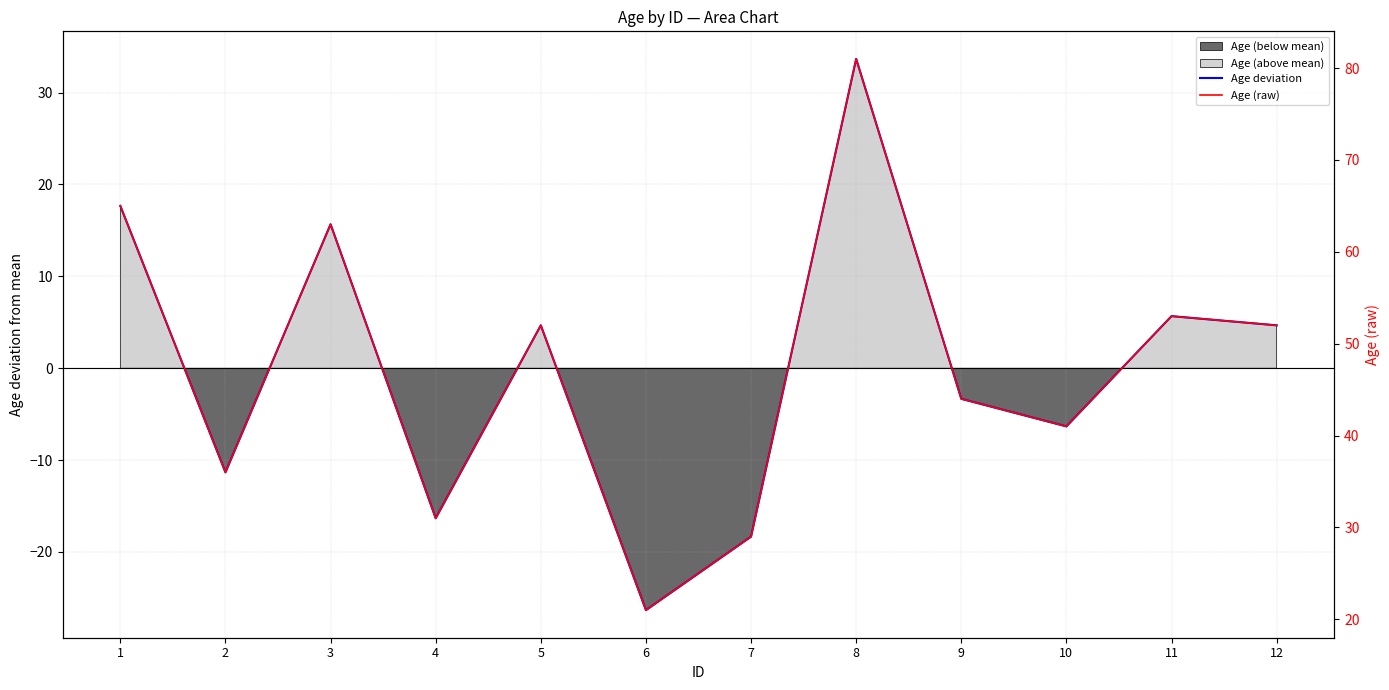

How many series are shown in this chart?

2